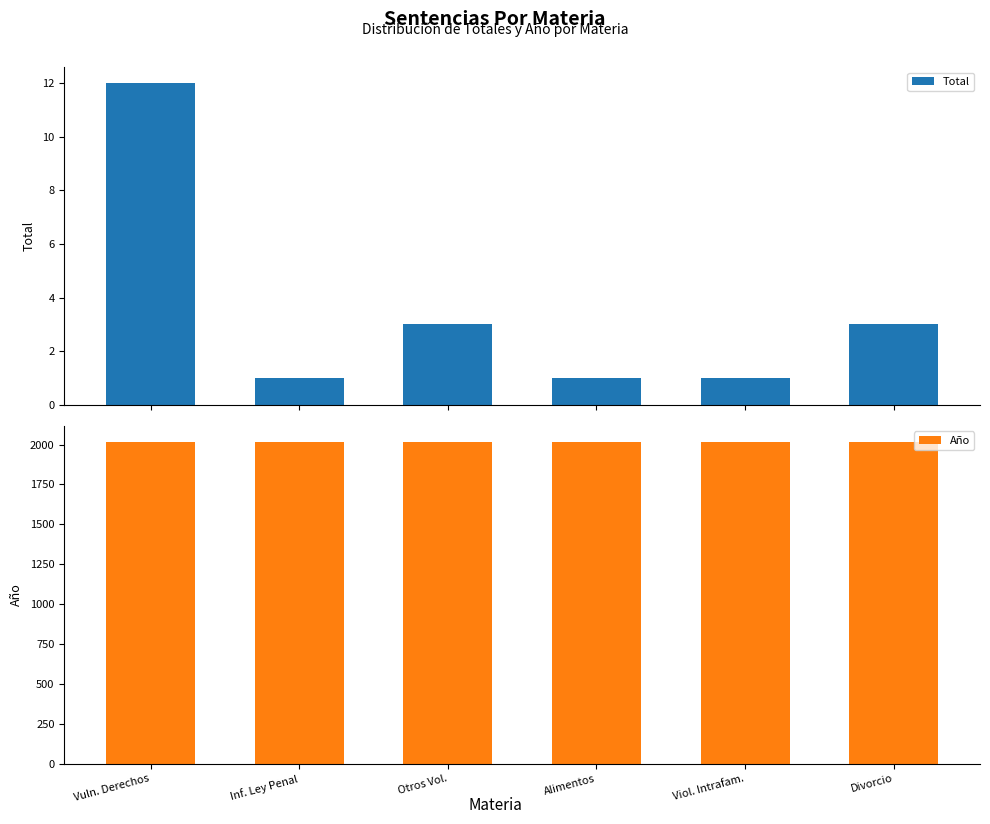

What are all the series names shown in the legend?

Total, Año